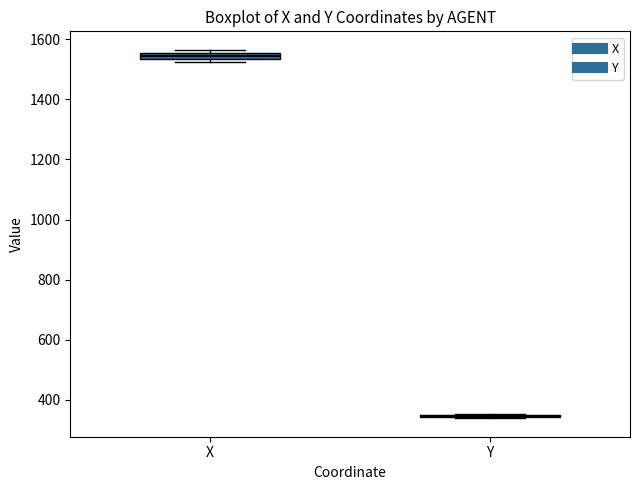

Where is the upper edge of the box for X on the y-axis? The values are not printed on the chart, so give them approximately, as read against the axis.

1560